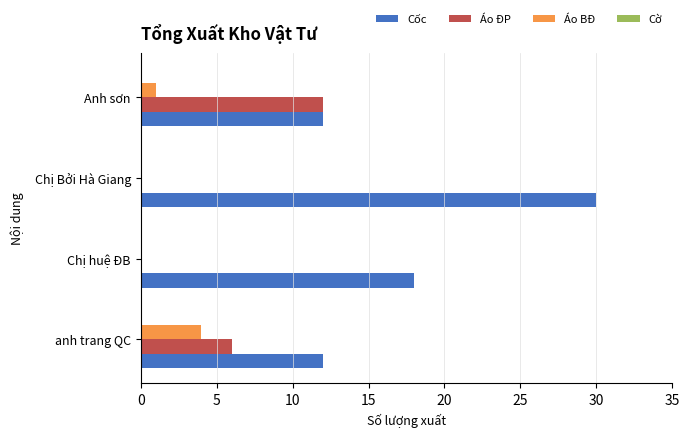

Which series has the largest total across all categories?

Cốc